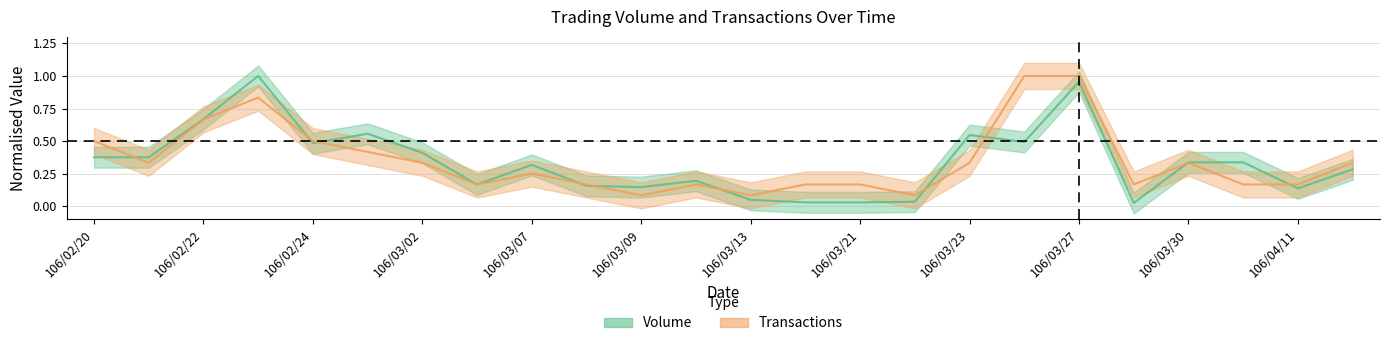

Is it true that Volume equals 0.0 at 106/03/21?

False